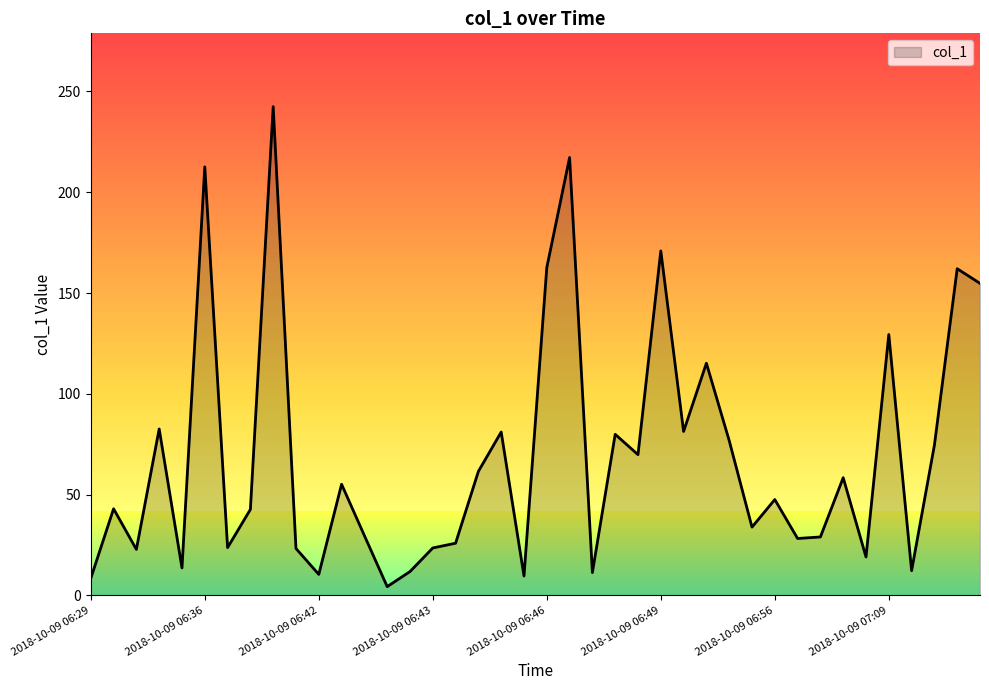

Does the chart have visible grid lines?

No